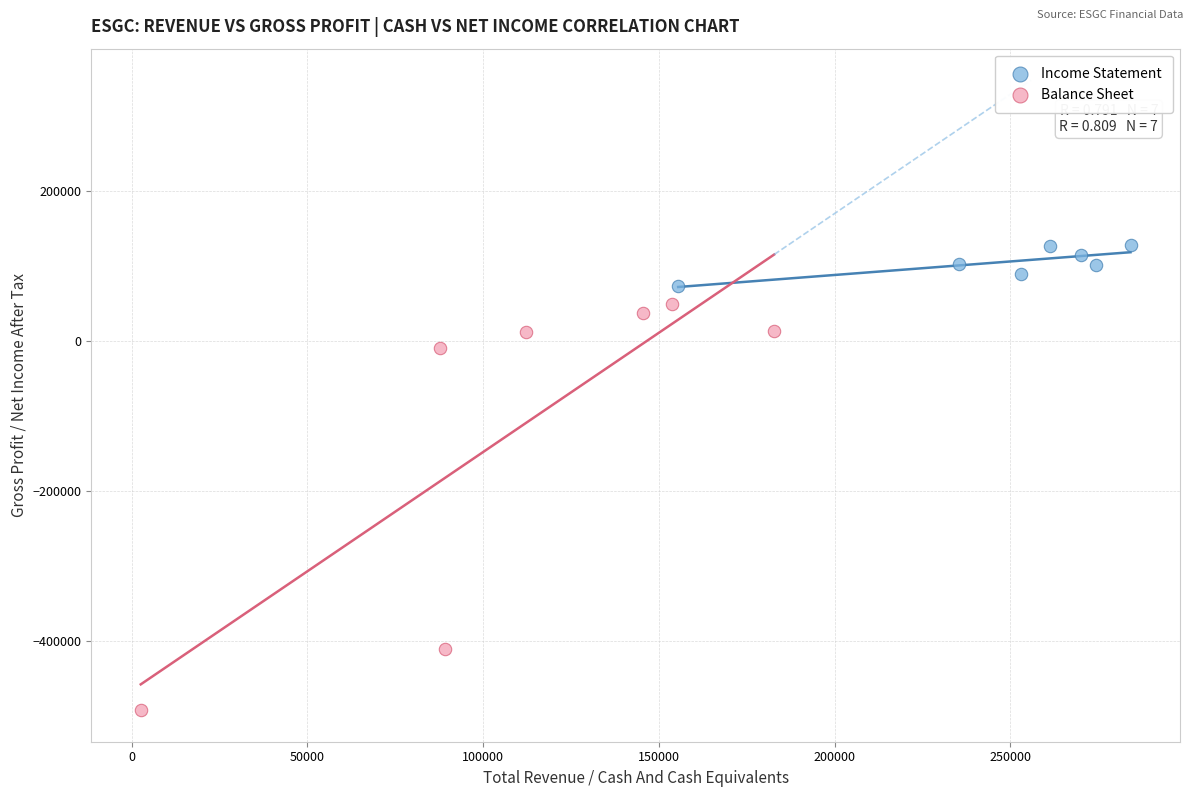

Which series contains the highest Y value?

Income Statement